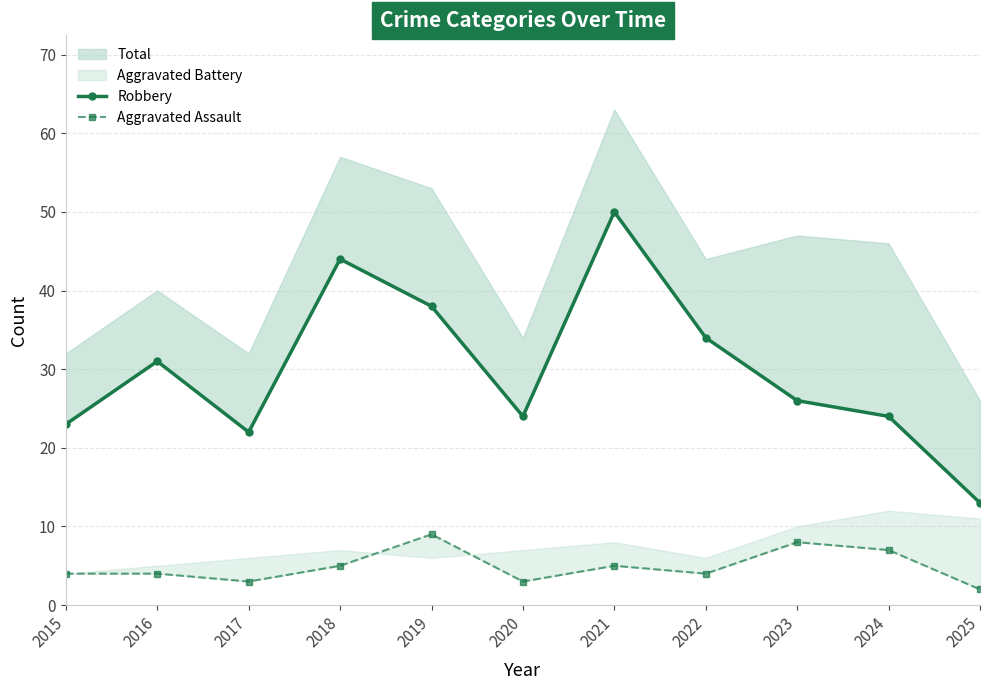

True or false: Robbery and Aggravated Assault intersect in this chart.

False